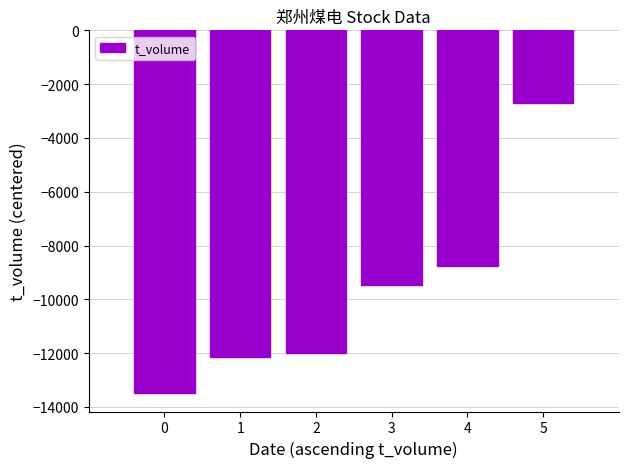

Are the bars horizontal?

No